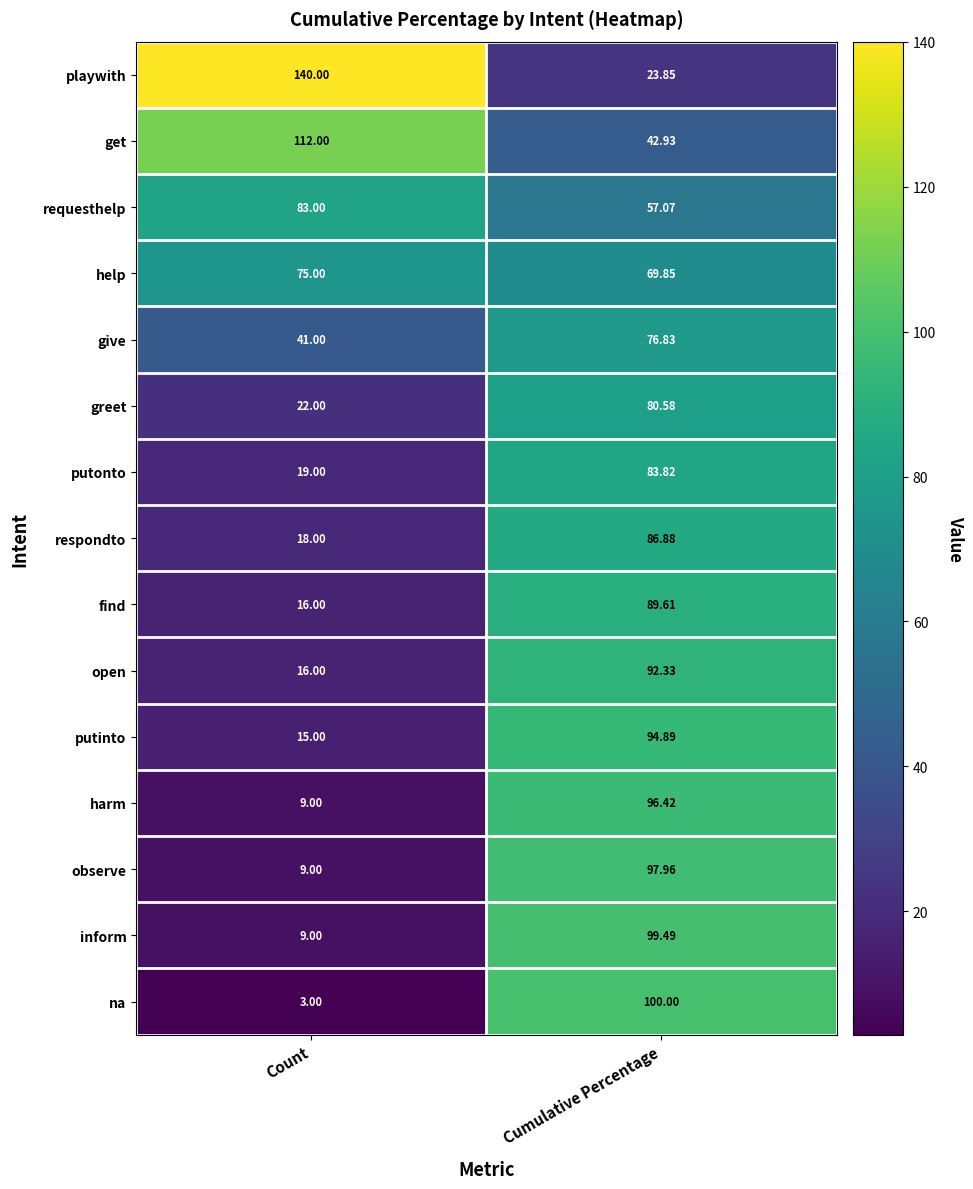

Which series changed the most between Count and Cumulative Percentage?

playwith